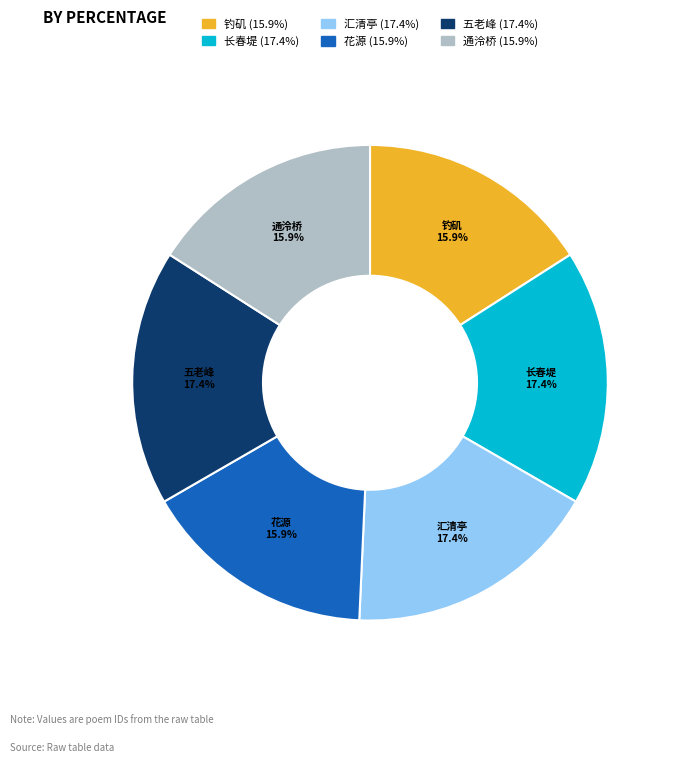

Is there any slice that represents more than half of the pie?

No